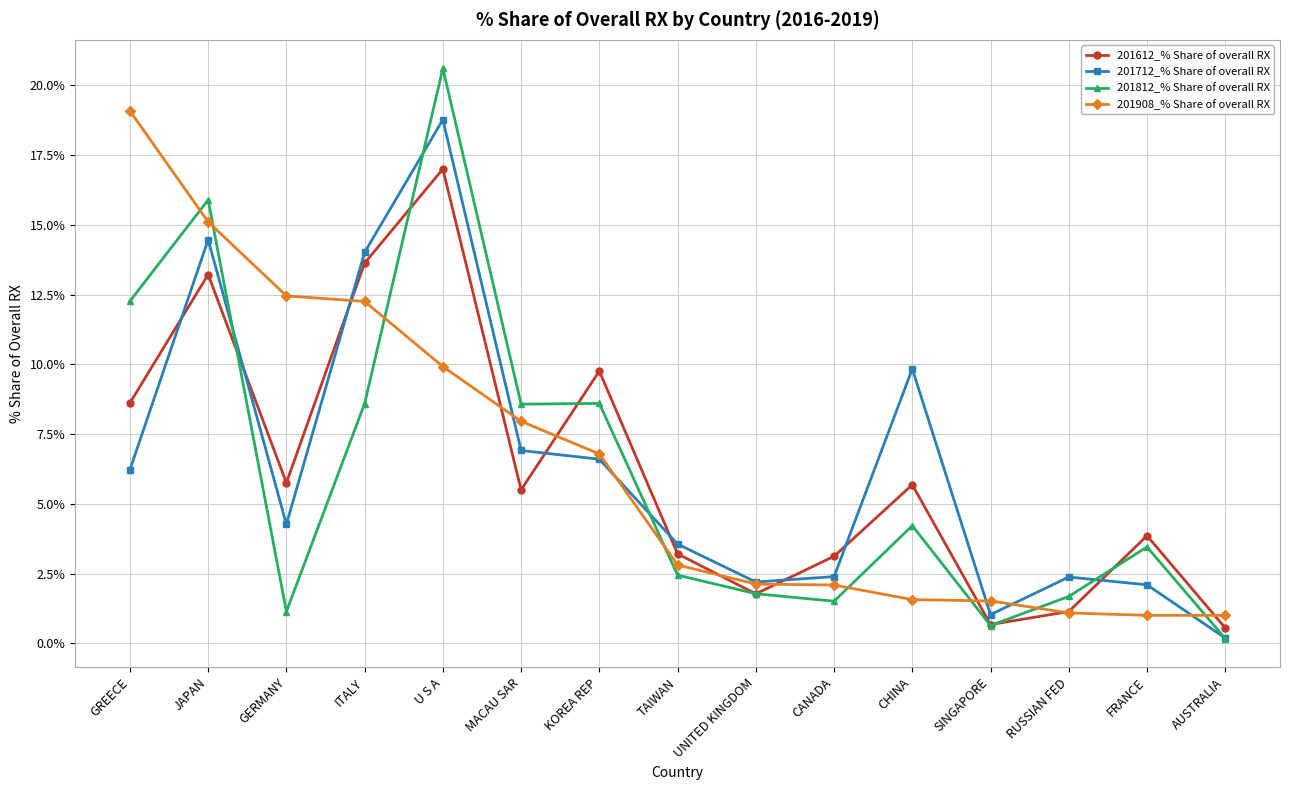

Does the chart have visible grid lines?

Yes